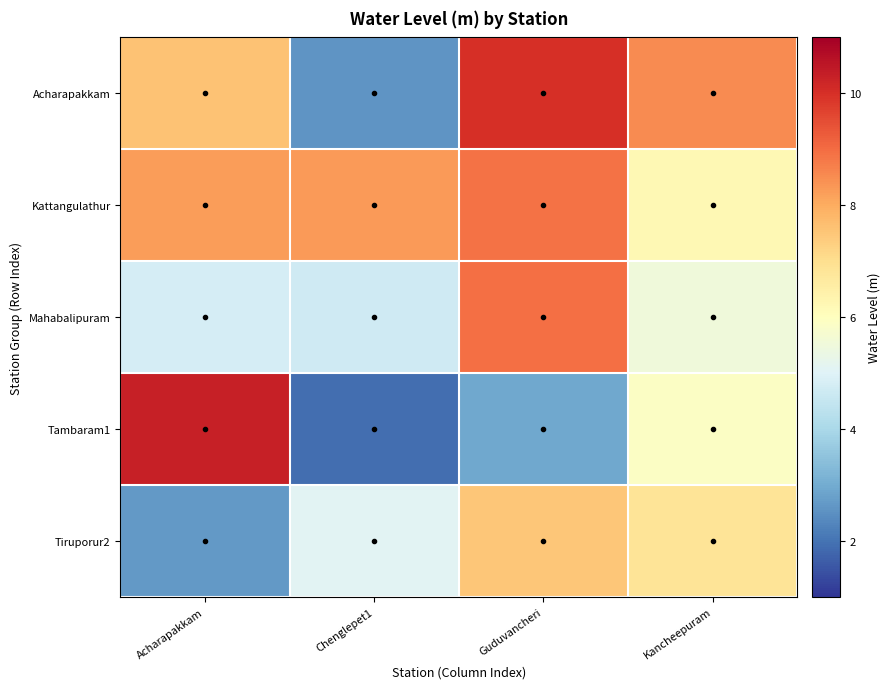

Rank the series at Chenglepet1 from lowest to highest value.

Tambaram1, Acharapakkam, Mahabalipuram, Tiruporur2, Kattangulathur